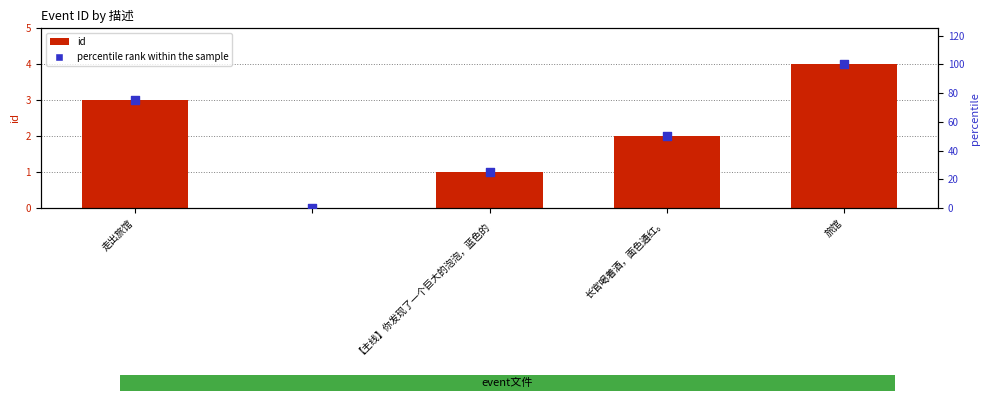

At how many categories does at least one series exceed 46?

3